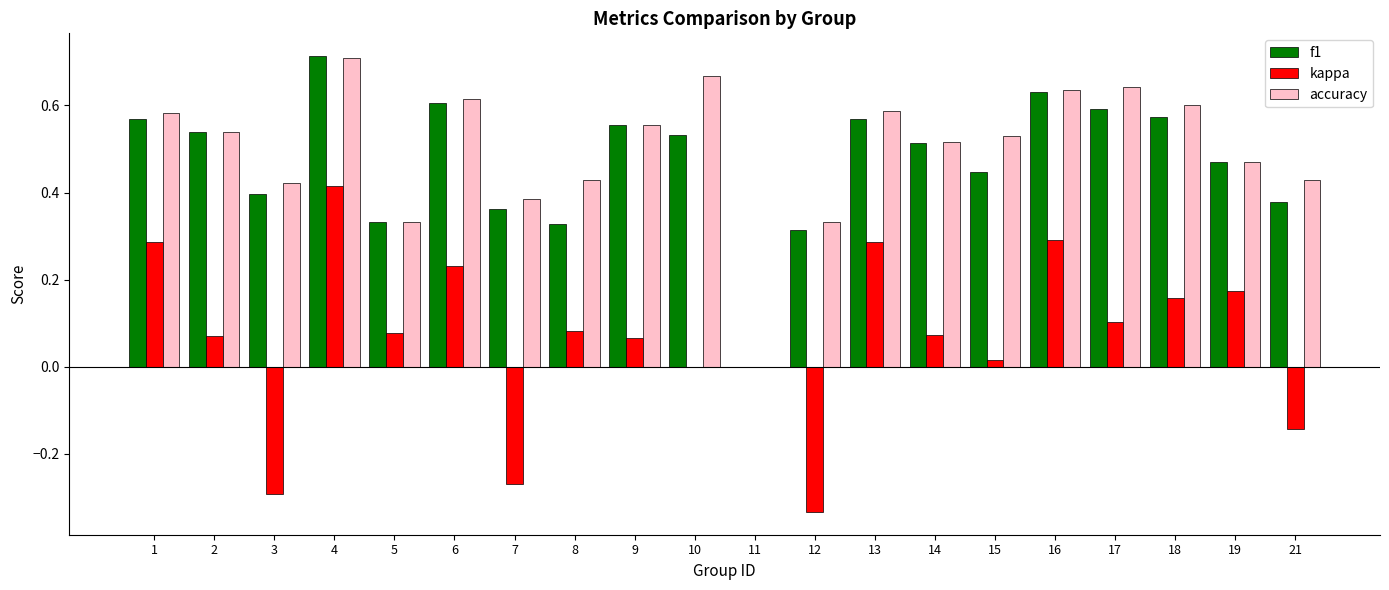

True or false: kappa has a value of -0.3 at 12.

True